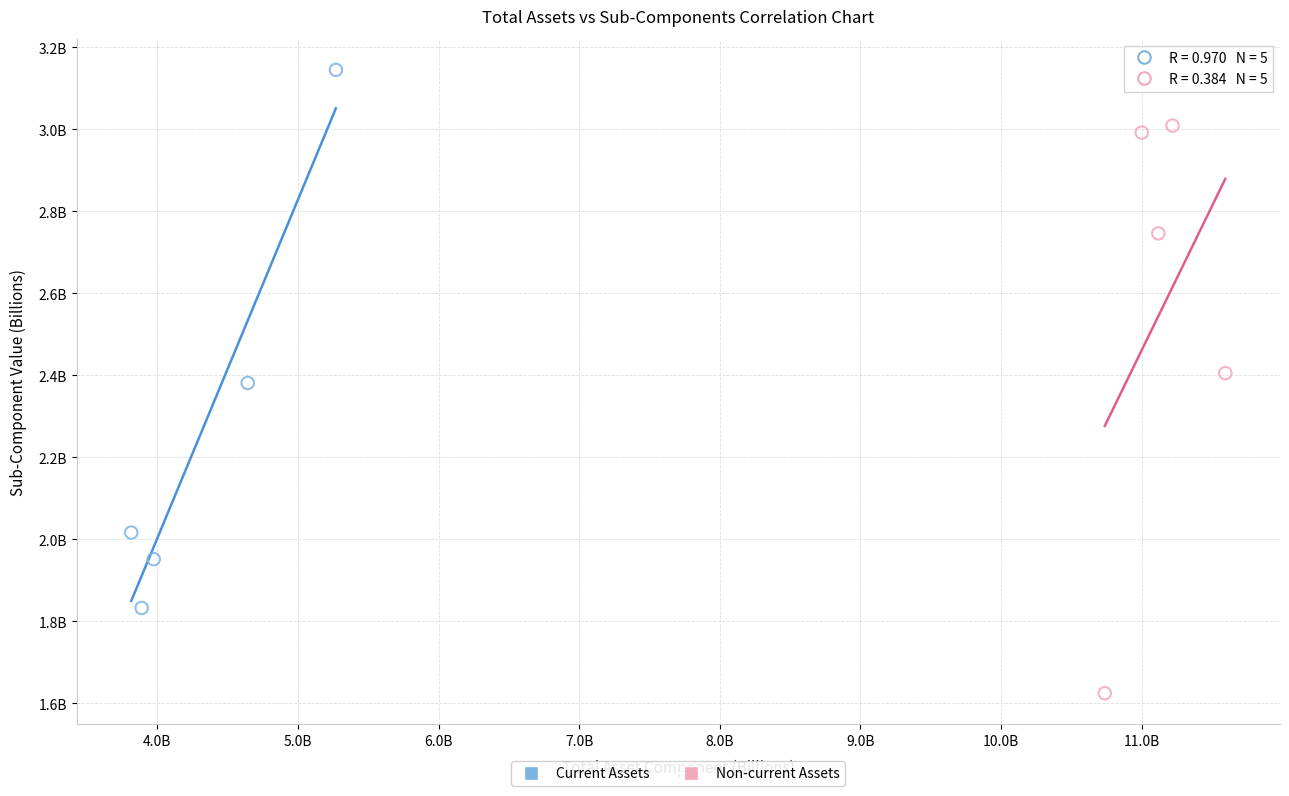

Which series contains the lowest Y value?

Non-current Assets